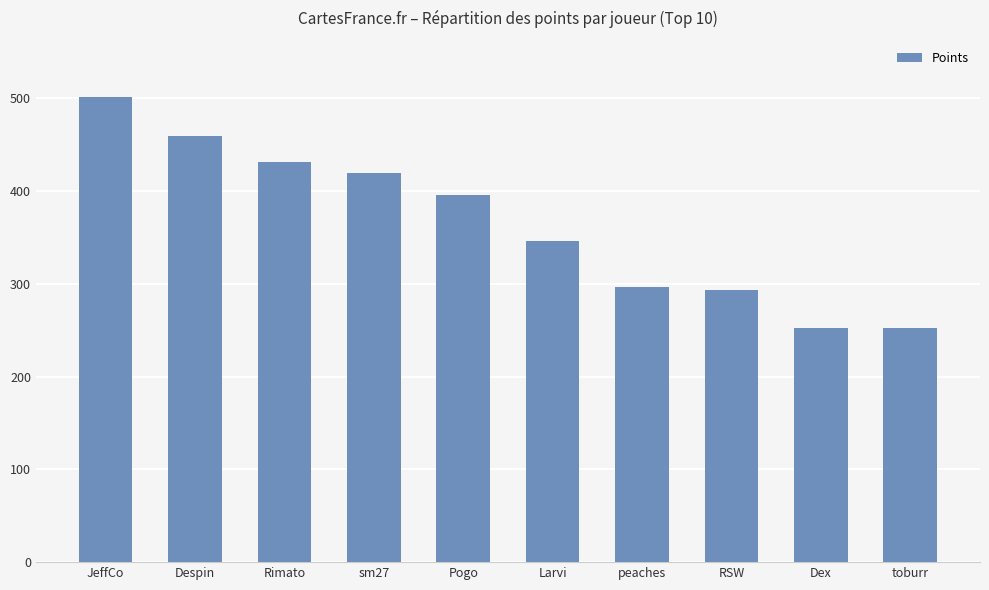

What is the sum of all values?

3650